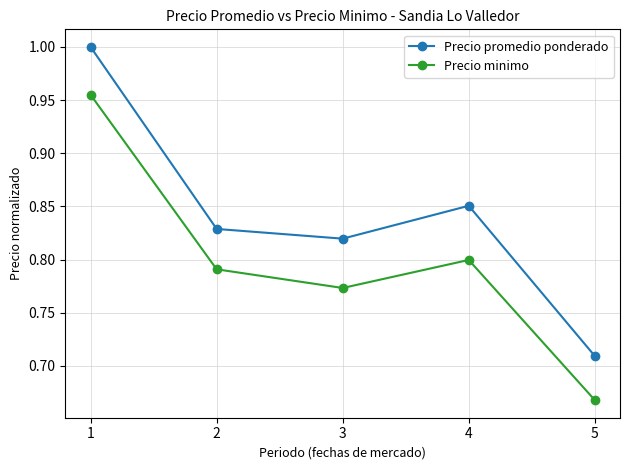

List the series in order of their overall mean, highest first.

Precio promedio ponderado, Precio minimo